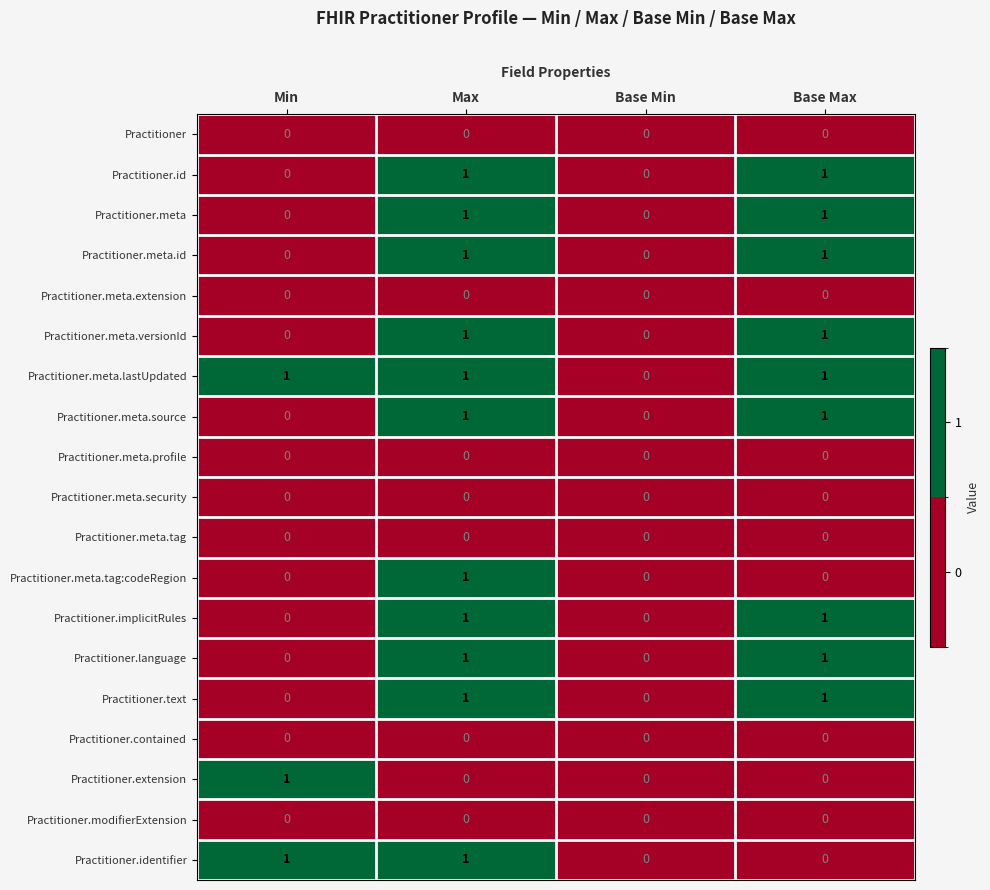

Which series has the largest total across all categories?

Practitioner.meta.lastUpdated